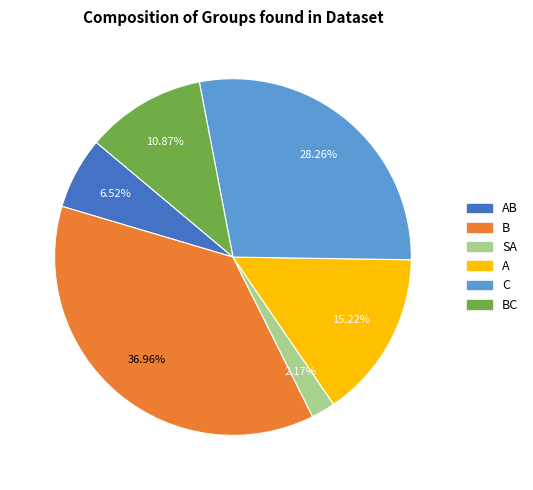

Which has a higher value, C or AB?

C